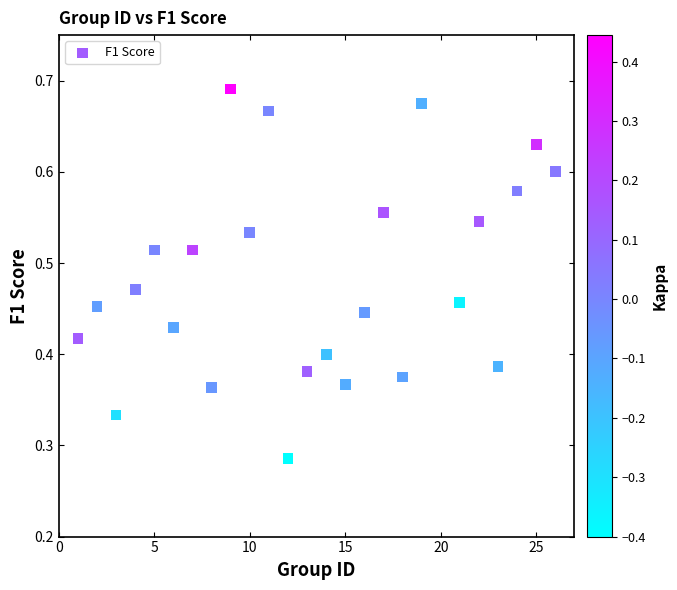

What is the range of X values (max minus min)?

25.0